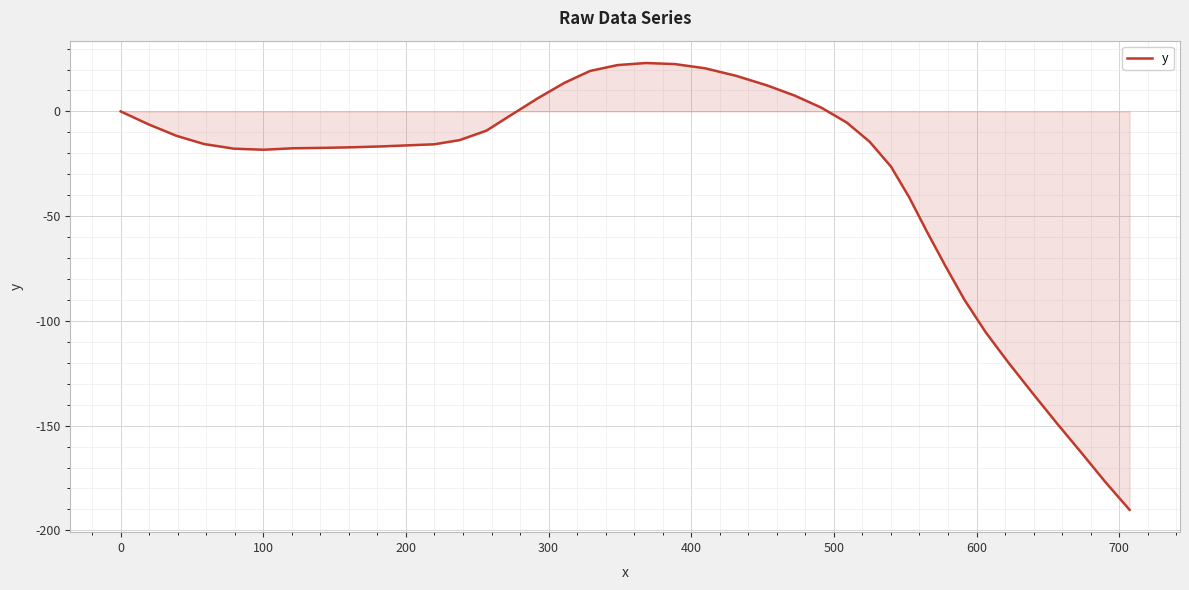

What is the smallest value displayed?

-190.2